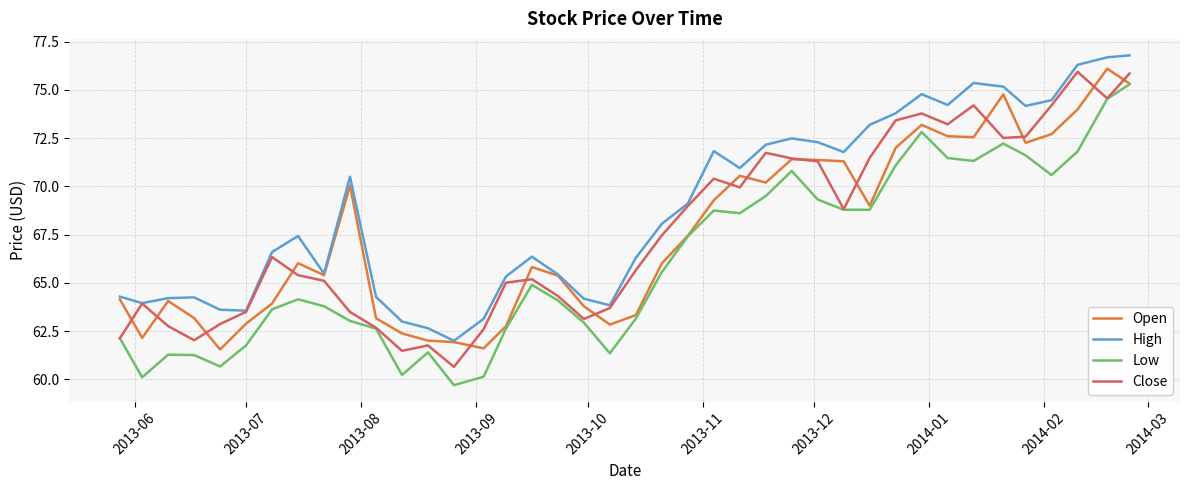

True or false: Low and High intersect in this chart.

False